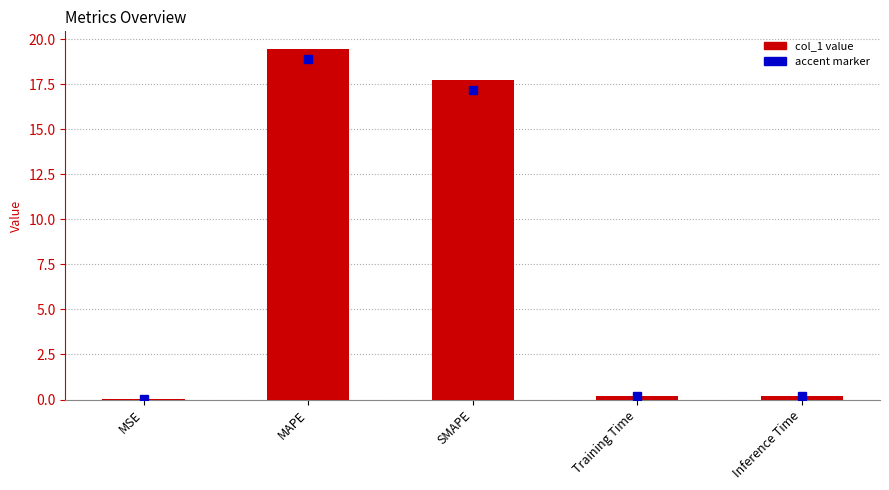

Which category has the highest value across all series?

MAPE